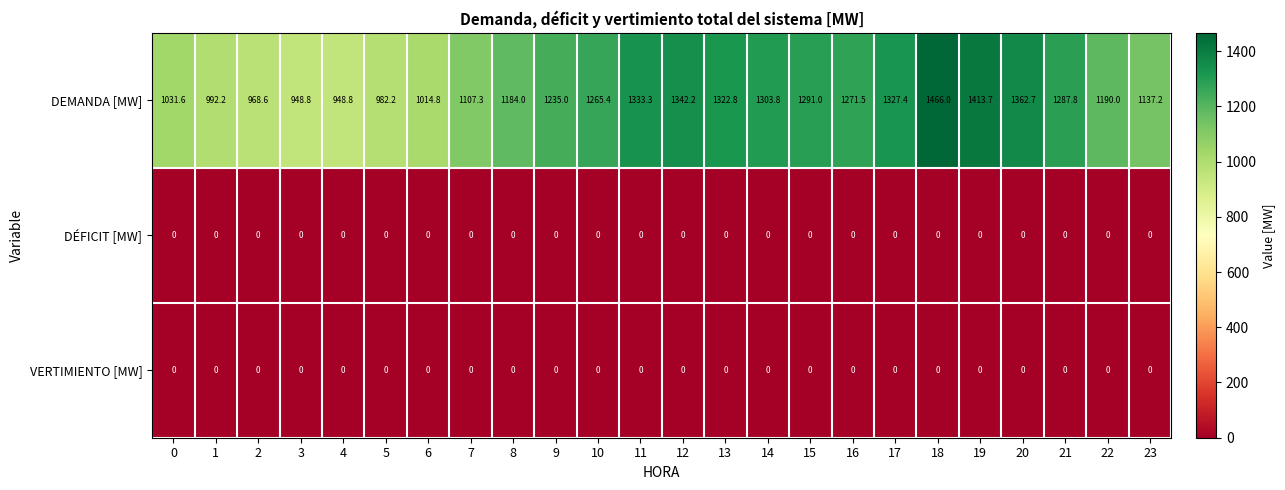

What is the total value across all series at 19?

1413.7